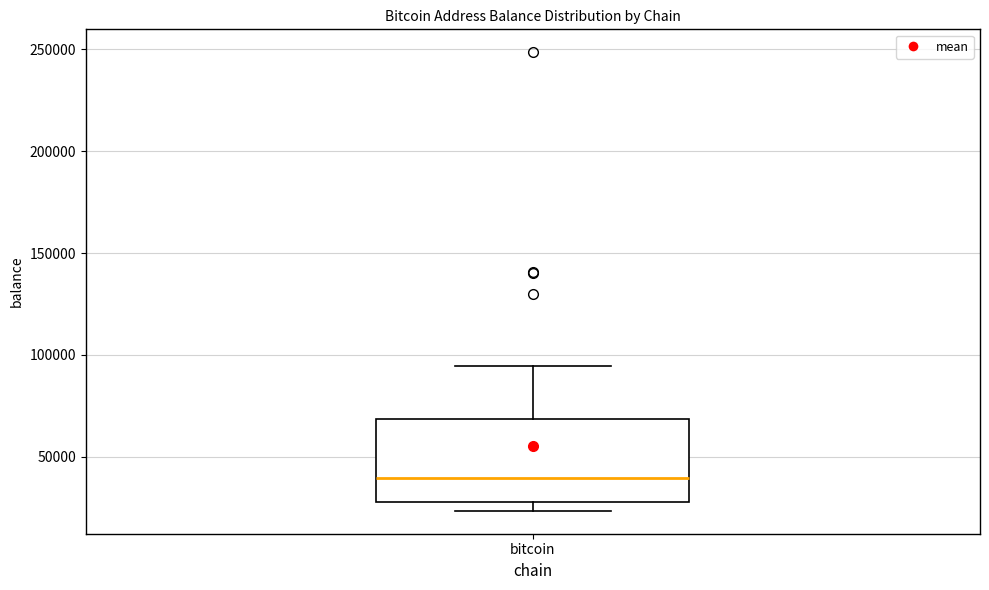

Transcribe this box plot: give where the median line is, the range the box spans, and where the two whiskers end, as read against the y-axis. The values are not printed on the chart, so give them approximately, as read against the axis.

median 40000, box 30000 to 70000, whiskers 25000 to 95000